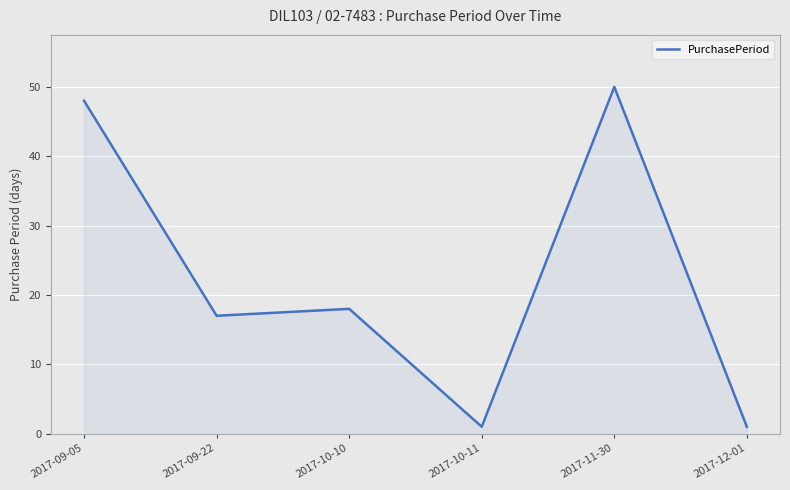

Read the value at 2017-09-22.

17